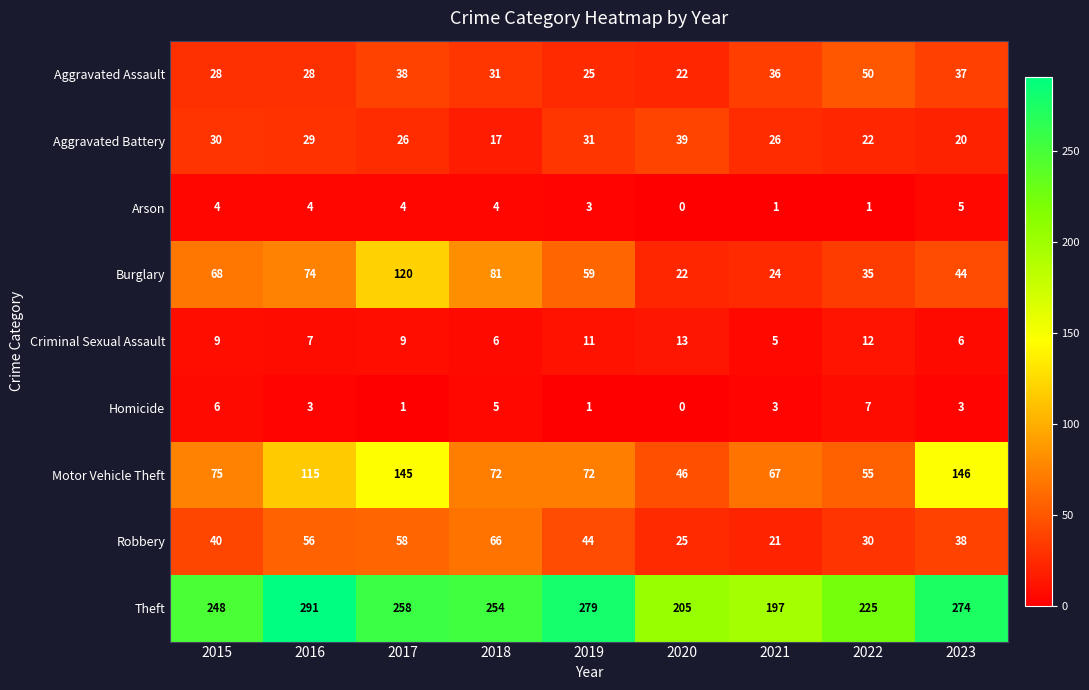

List the labels in order of Theft value, smallest first.

2021, 2020, 2022, 2015, 2018, 2017, 2023, 2019, 2016